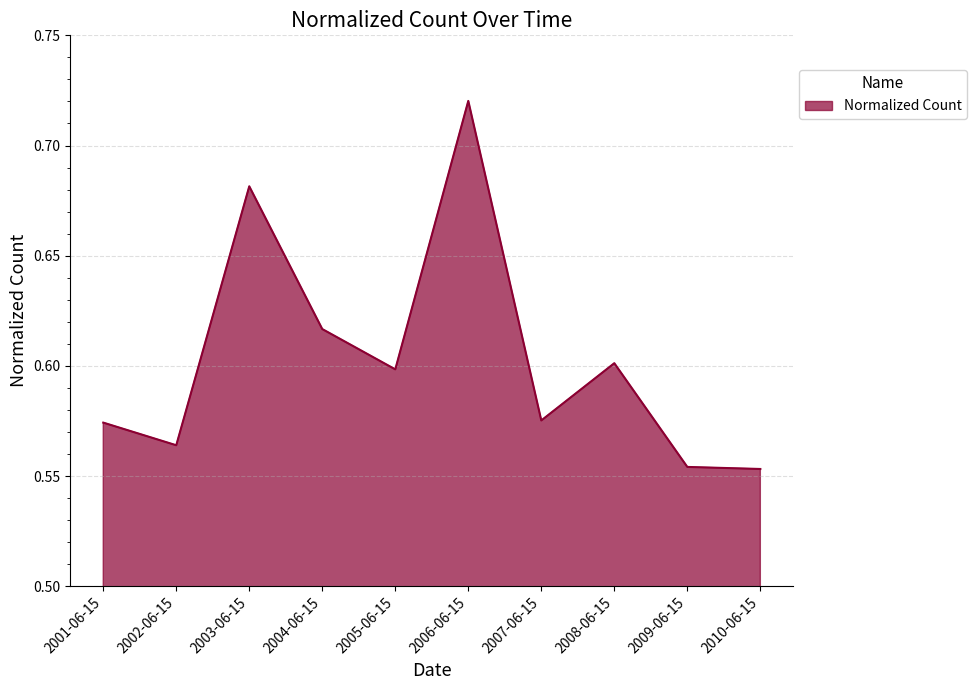

What position from the left is 2001-06-15?

1